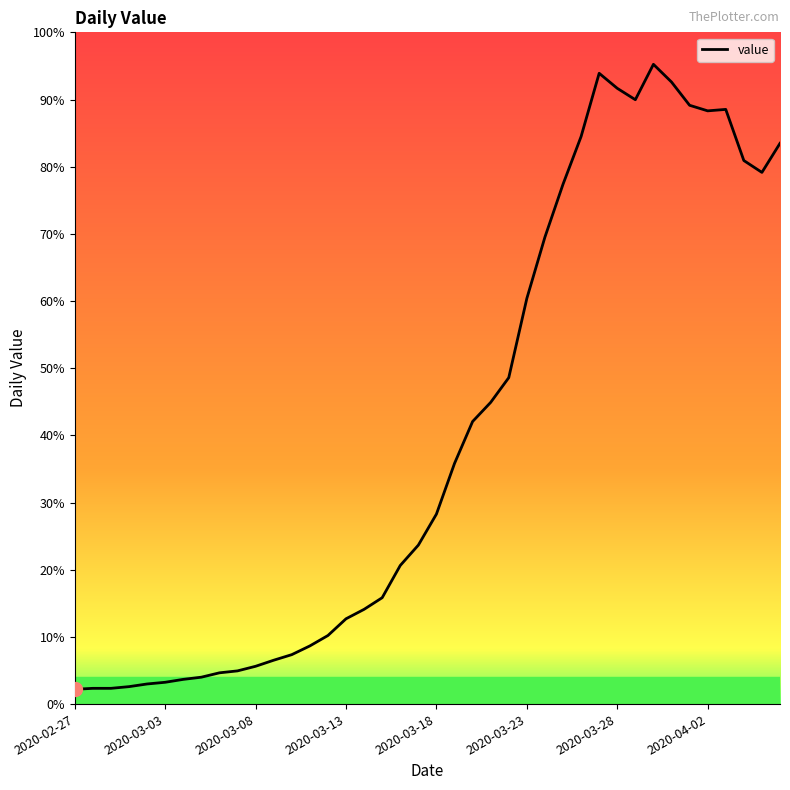

Does the chart display data point markers on the line(s)?

No